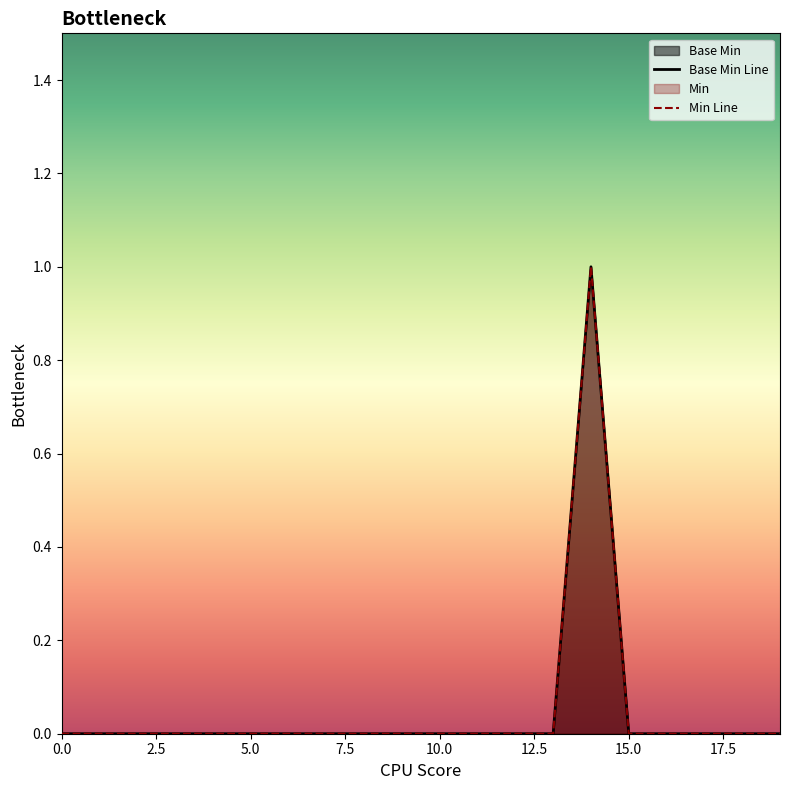

Is the value of Base Min Line at 10.0 greater than the value of Min Line at 16?

No